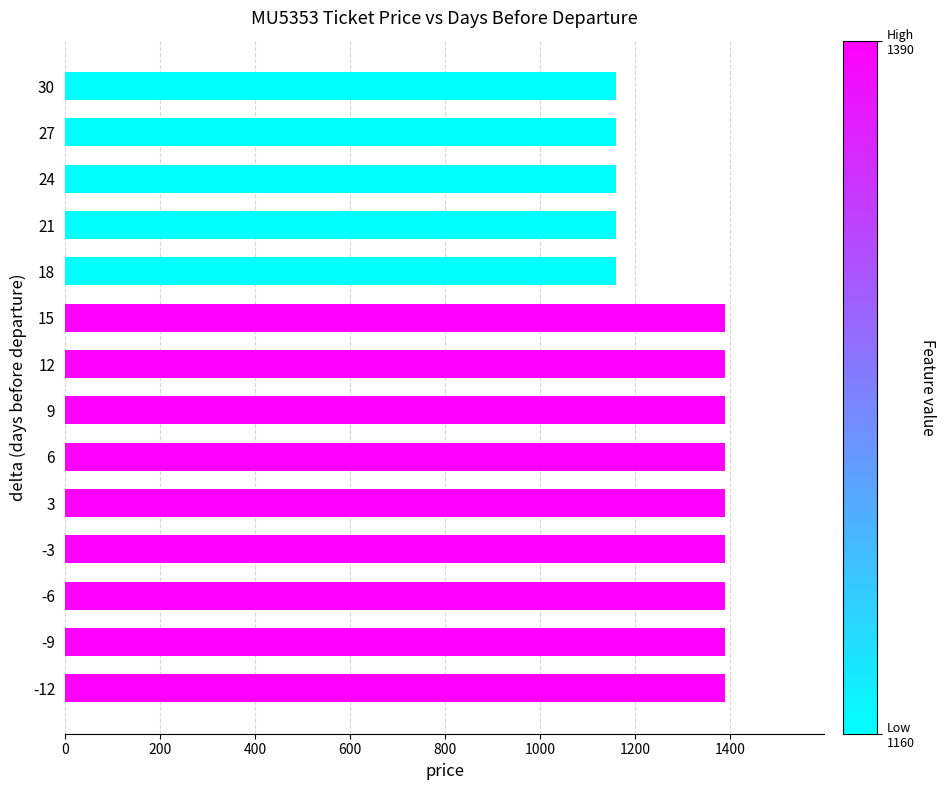

Count the number of data series in this chart.

1